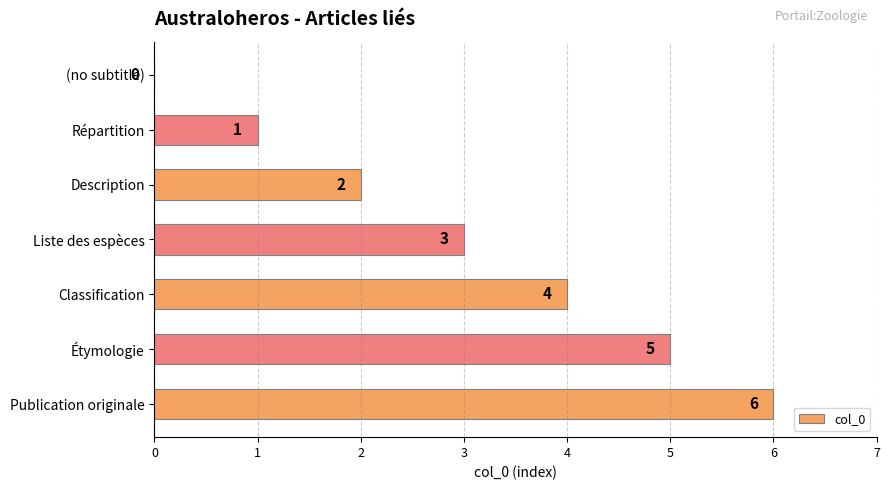

What is the sum of all values?

21